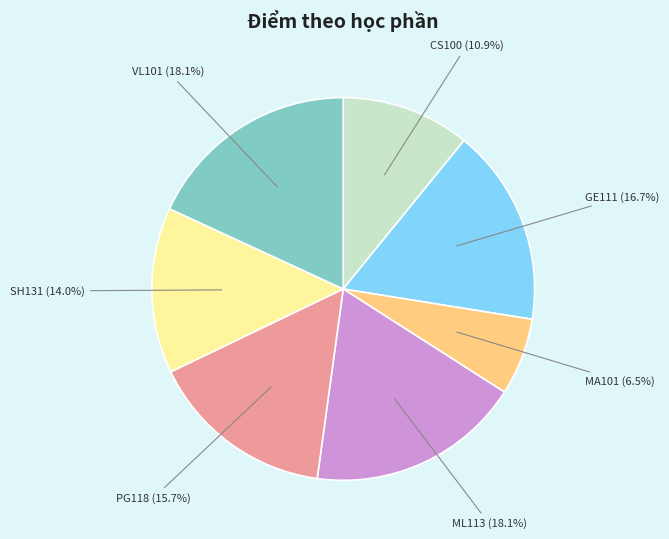

What is the ratio of the value at MA101 to the value at GE111?

0.4